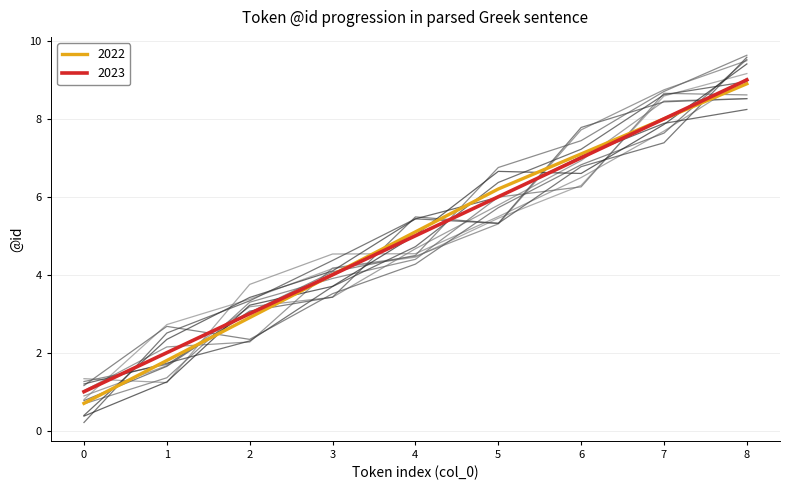

Reading right to left, transcribe all the data shown in this chart.

8=9	7=8	6=7	5=6	4=5	3=4	2=3	1=2	0=1